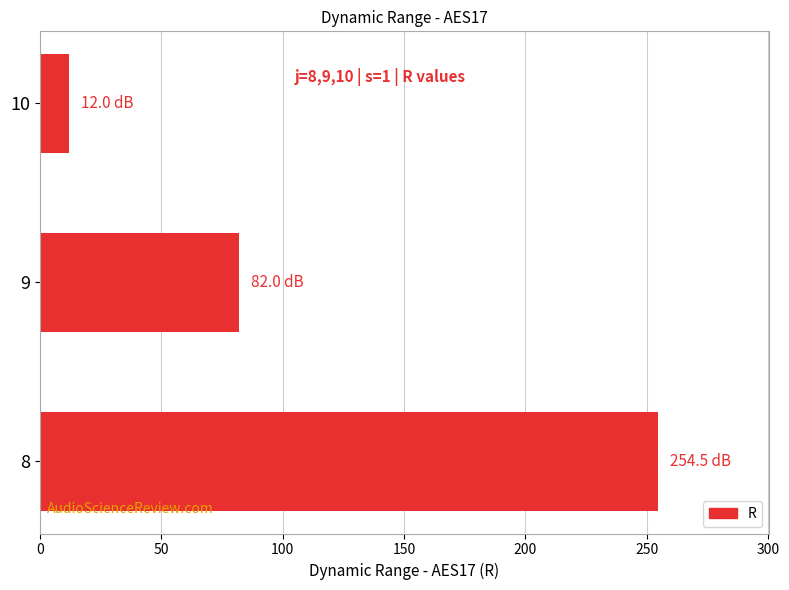

What is the change in value from 8 to 9?

-172.5